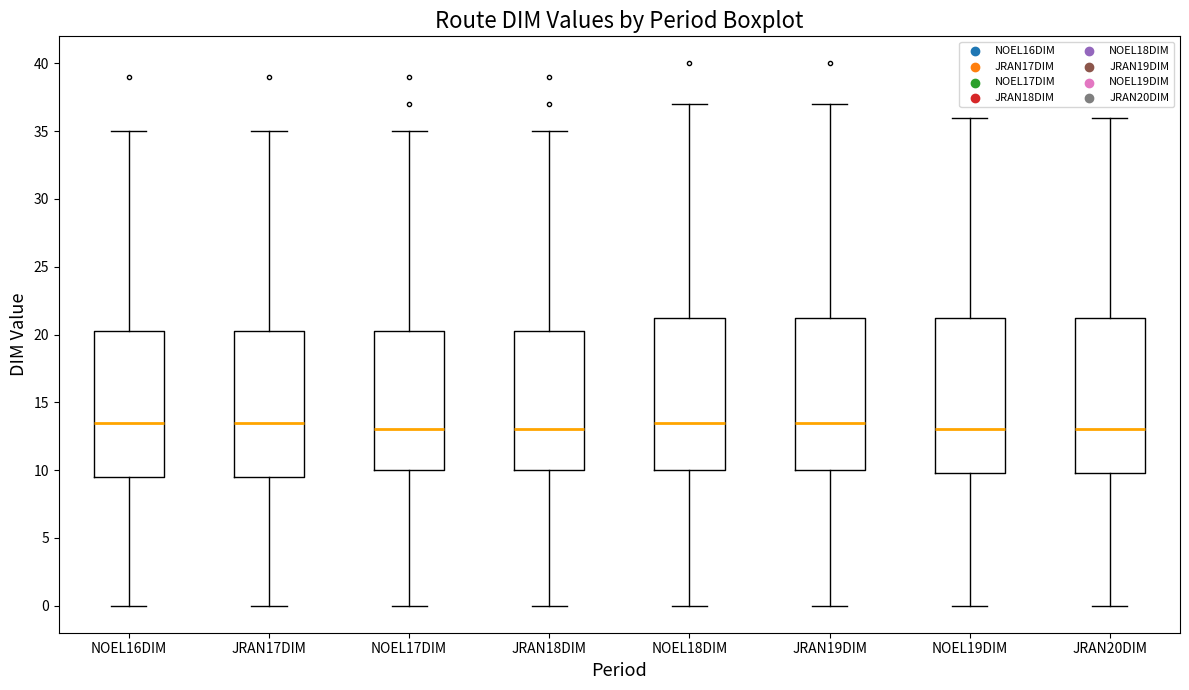

Where does the median line of the box for NOEL17DIM sit on the y-axis? The values are not printed on the chart, so give them approximately, as read against the axis.

13.0